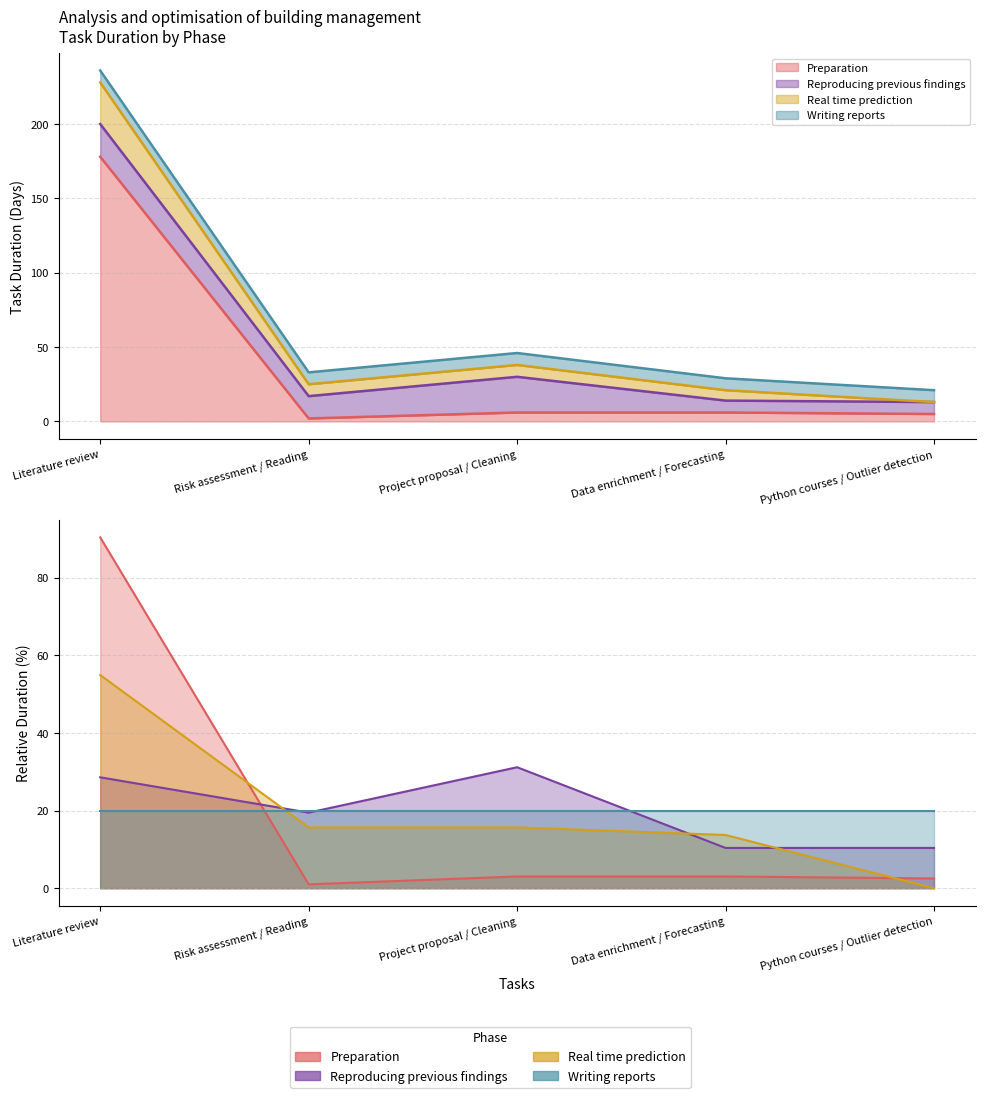

At which category is the sum across all series the highest?

Literature review